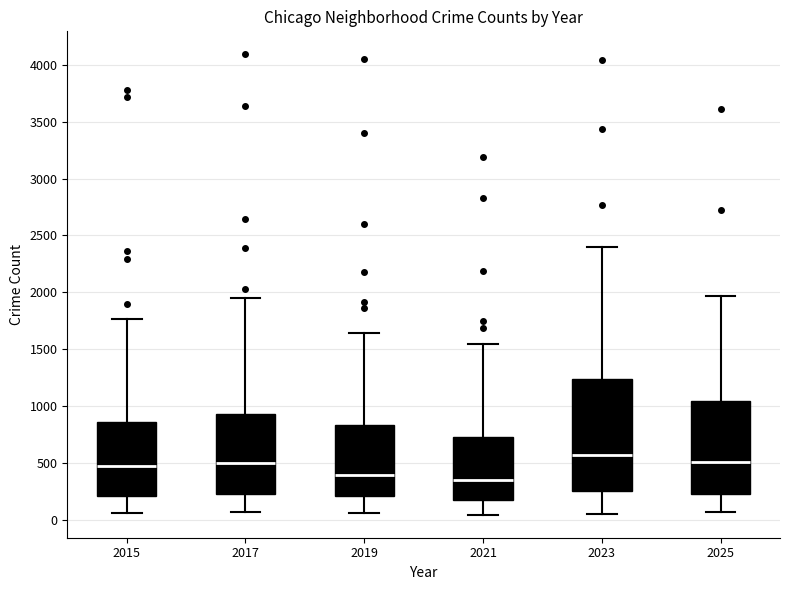

Where does the median line of the box at x = 2021 sit on the y-axis? The values are not printed on the chart, so give them approximately, as read against the axis.

350